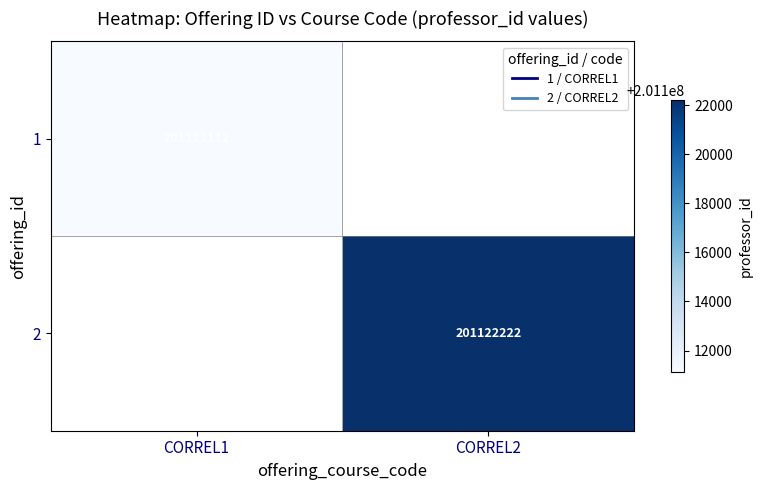

The value of 2 at CORREL2 is 341648112. True or false?

False